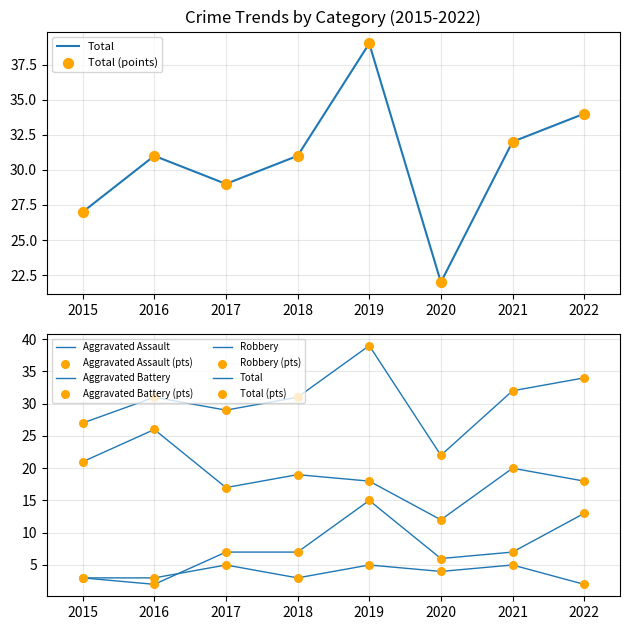

Which series contains the lowest Y value?

Aggravated Assault